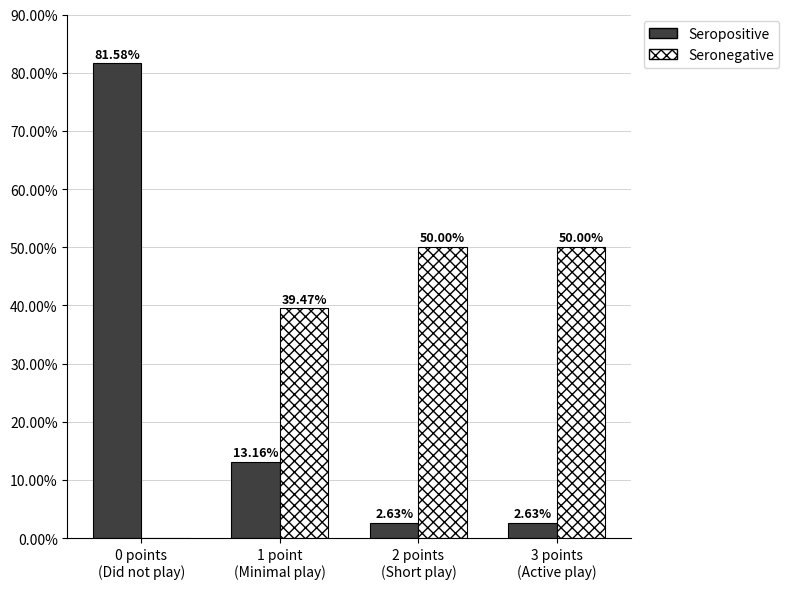

Which series has the largest range (max minus min)?

Seropositive